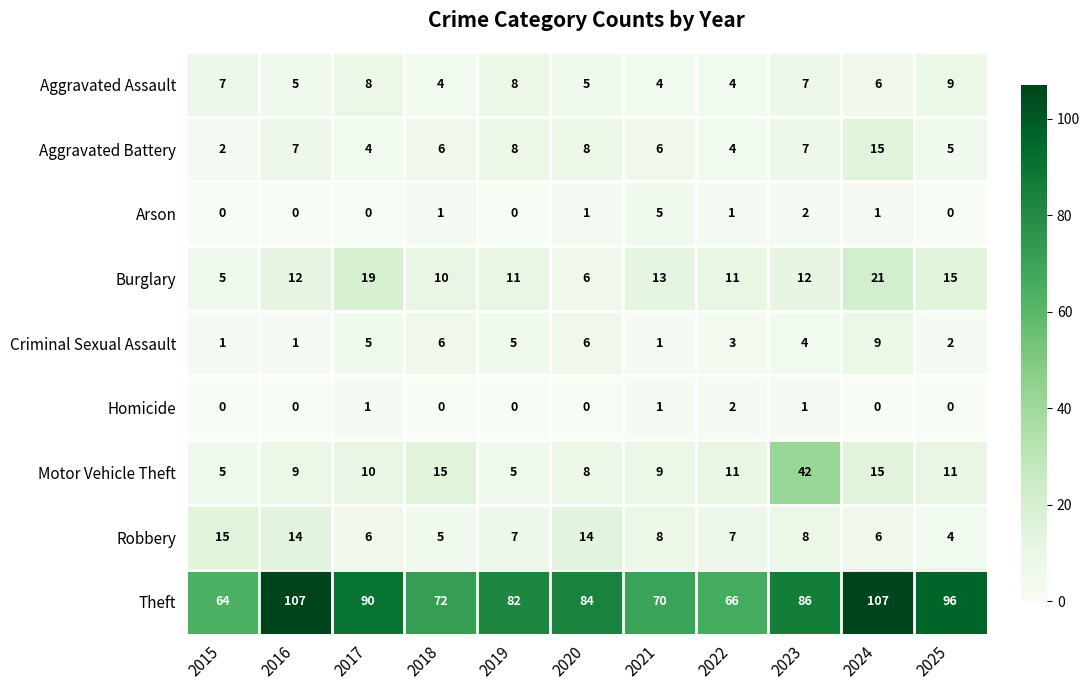

What is the minimum value for Robbery?

4